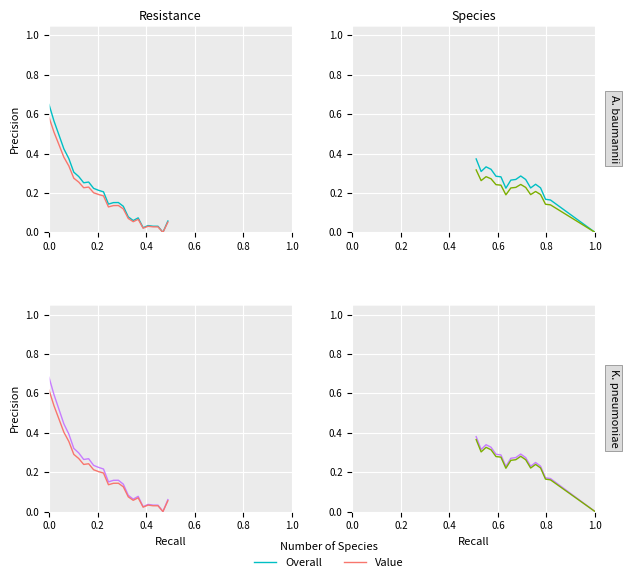

What are all the series names shown in the legend?

Overall, Value